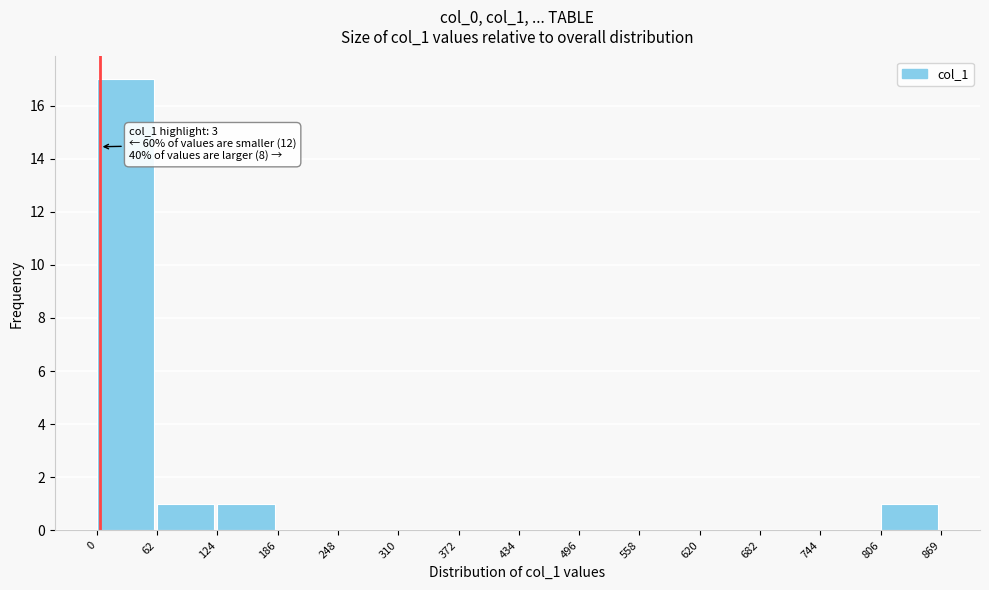

Over which range of the x-axis is the bar tallest?

0 to 62